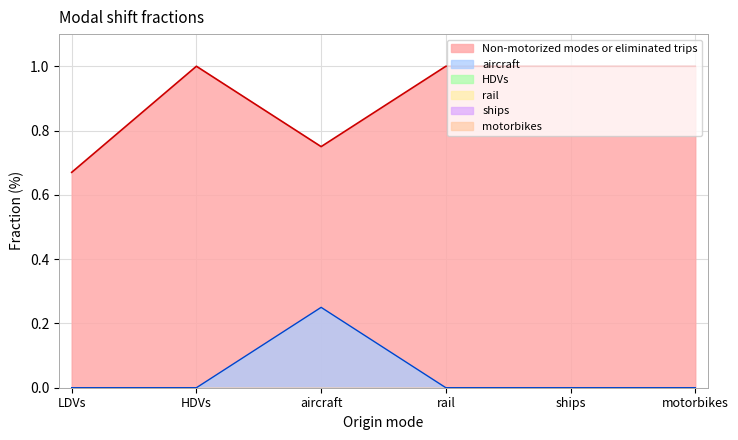

What is the greatest value displayed?

1.0